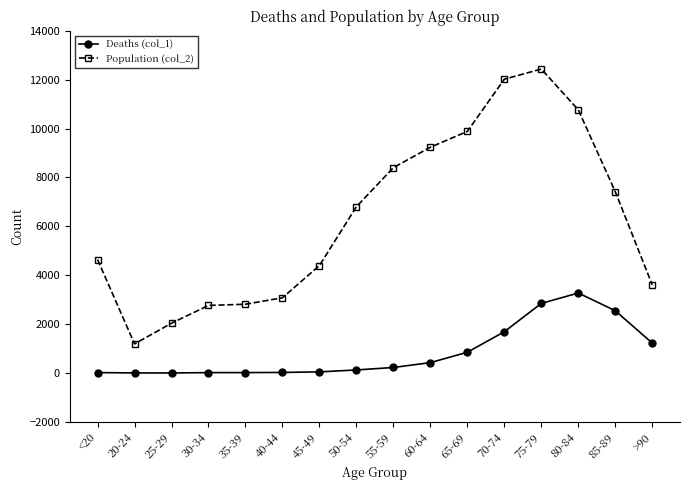

What is the spread (max minus min) of values at <20?

4623